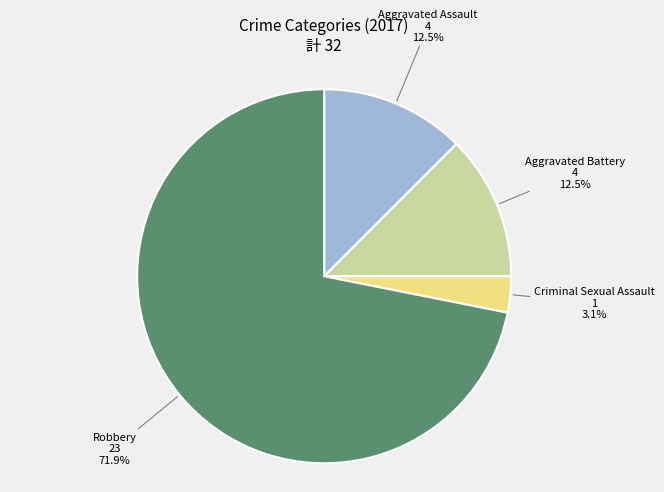

Is the sum of Aggravated Assault and Robbery greater than half?

Yes